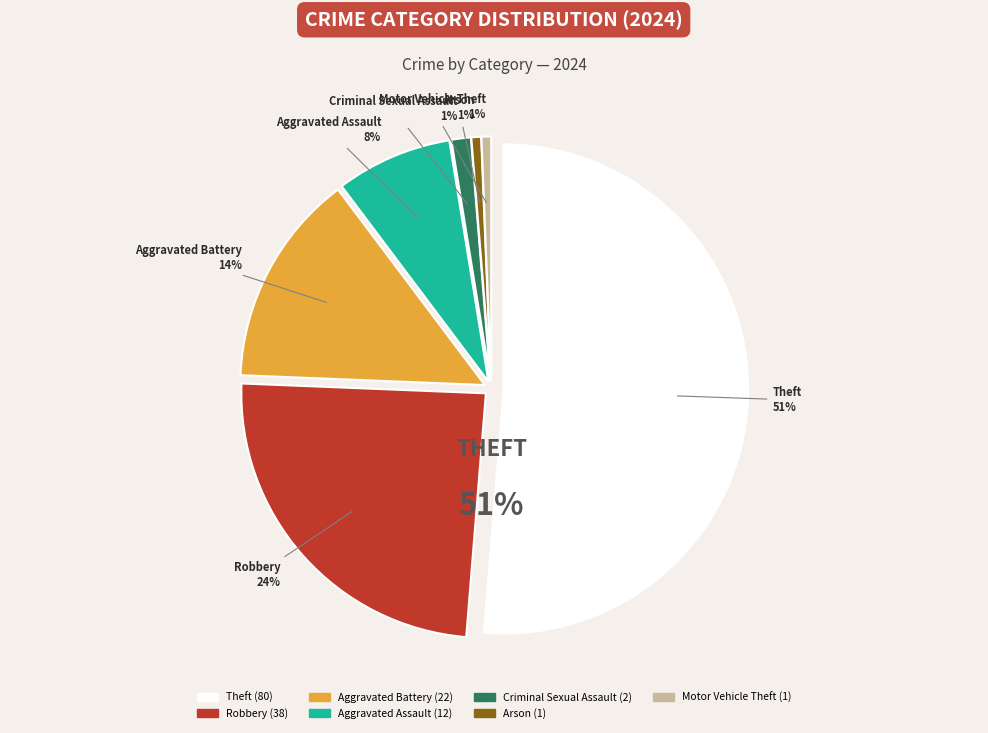

How many slices are in this pie chart?

7